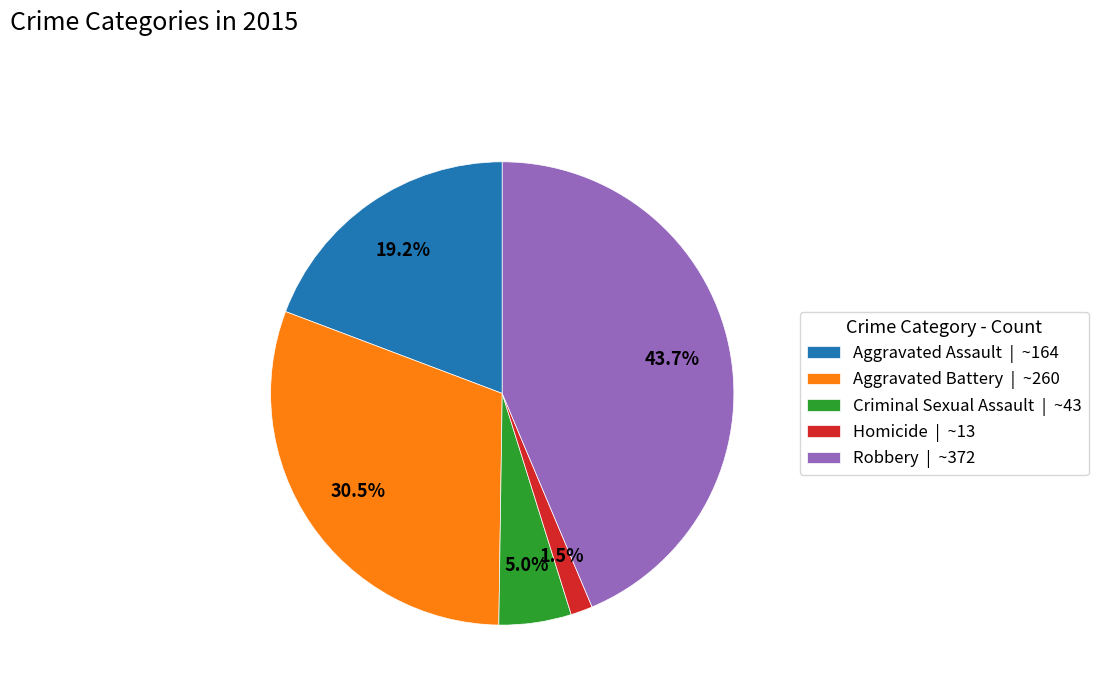

Does Criminal Sexual Assault represent more than half of the total?

No